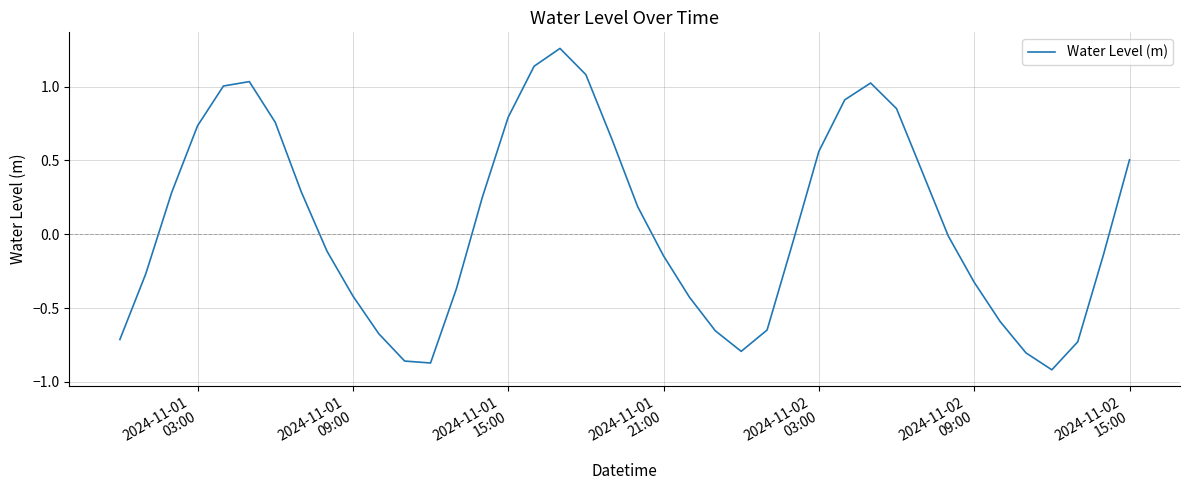

What is the difference between the maximum and minimum values?

2.2